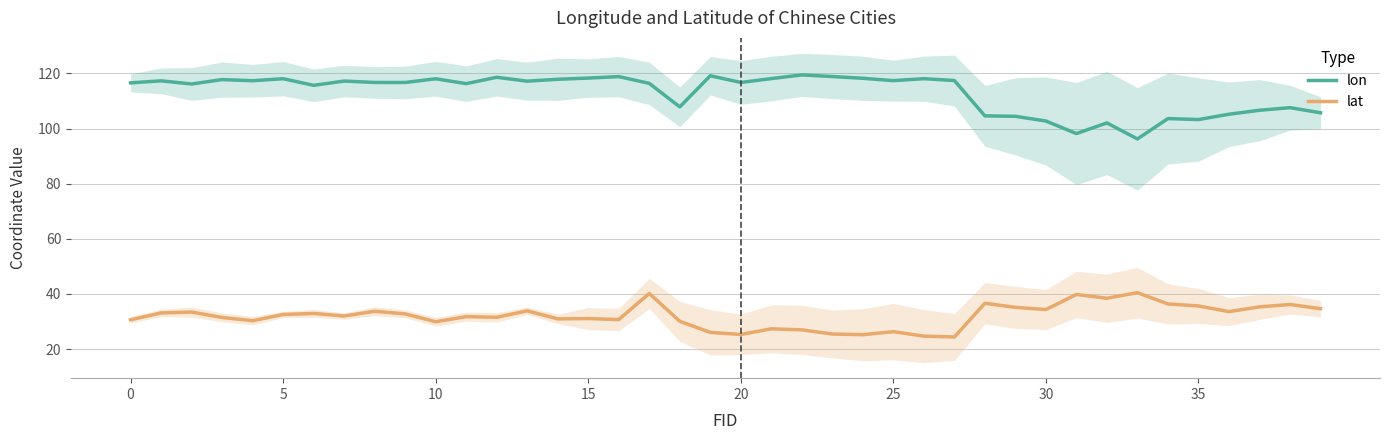

How many interior local peaks does the lat series have?

13